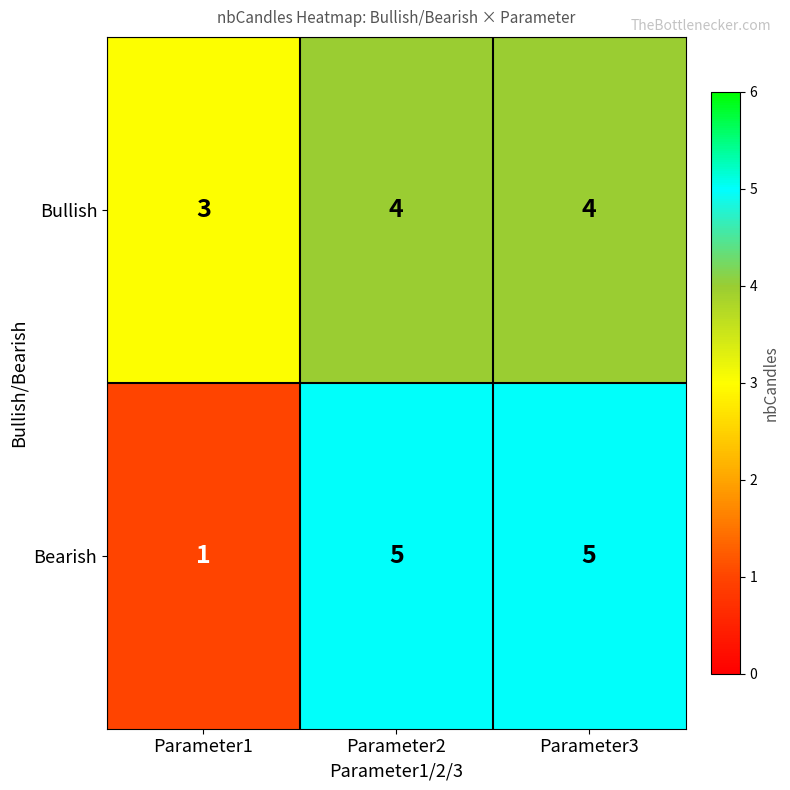

List the series in order of their peak value, lowest first.

Bullish, Bearish